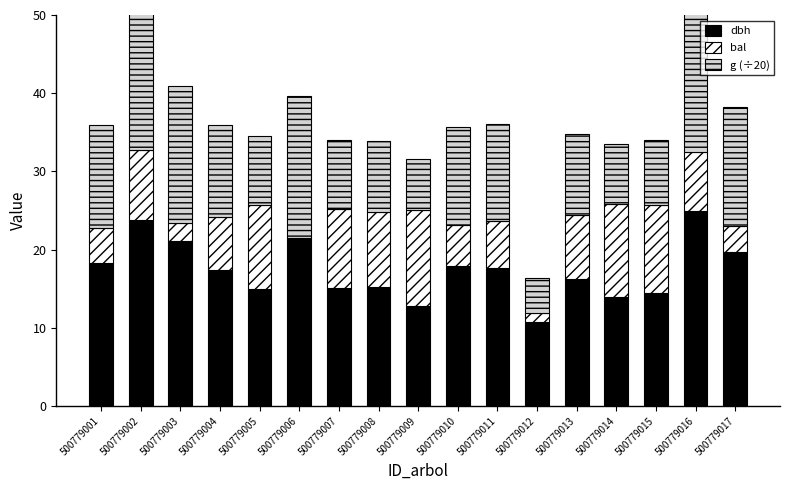

How many groups of bars are there?

17